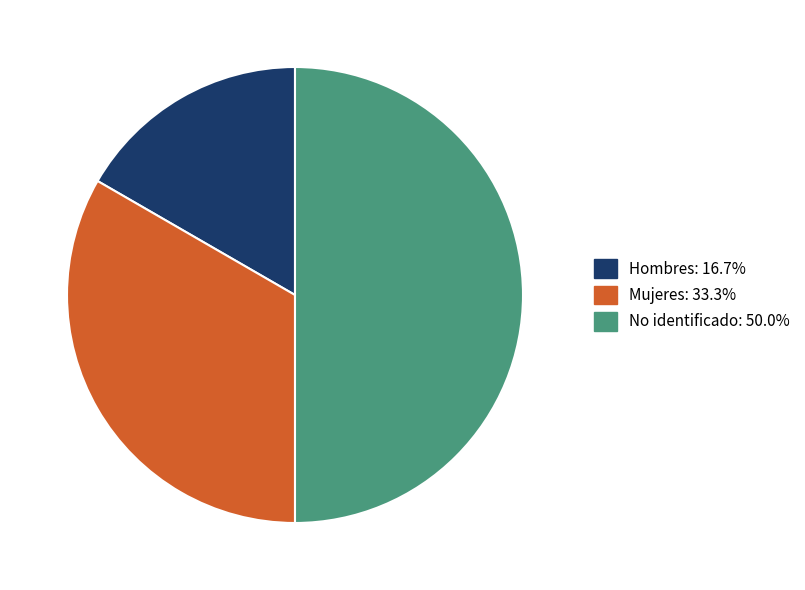

Approximately how many times larger is the value at Hombres: 16.7% compared to Mujeres: 33.3%?

0.5